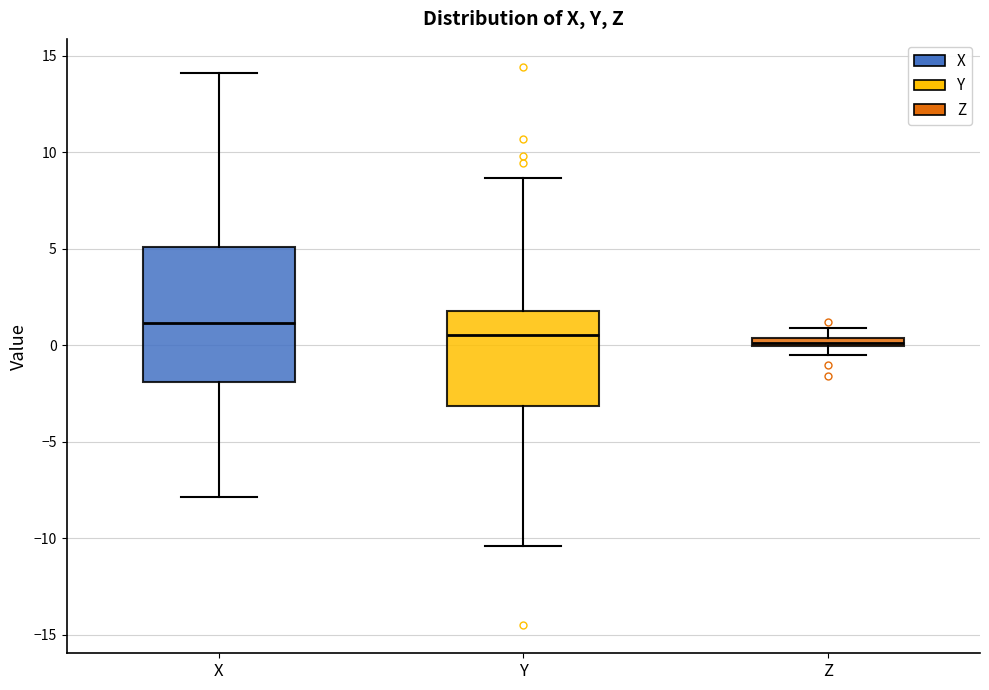

Which box is the tallest, from its lower edge to its upper edge?

X